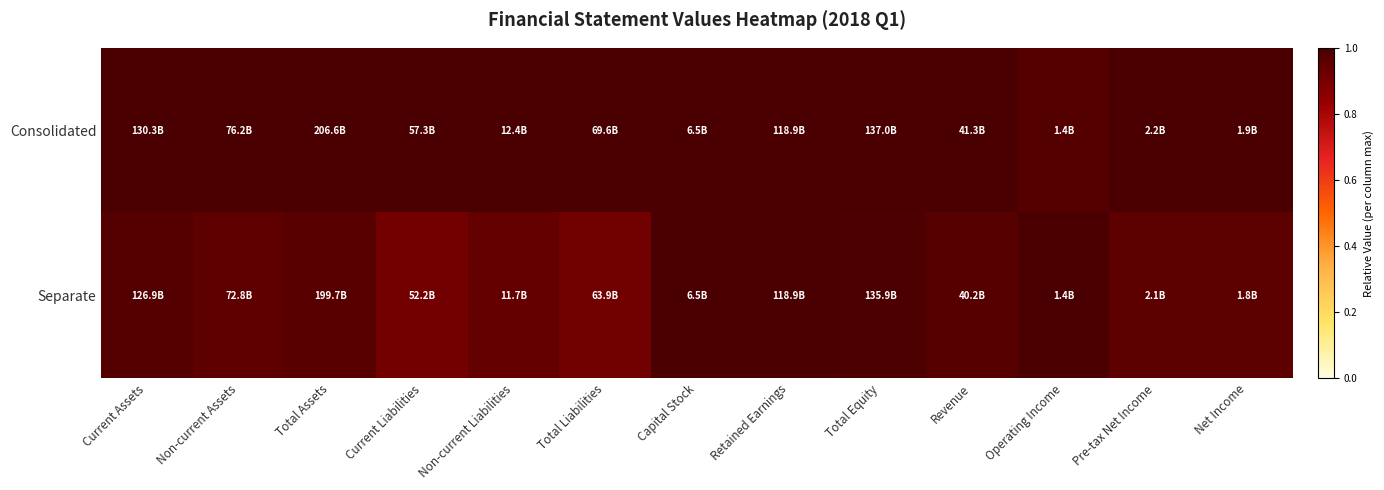

Between Total Assets and Operating Income, which is larger?

Total Assets